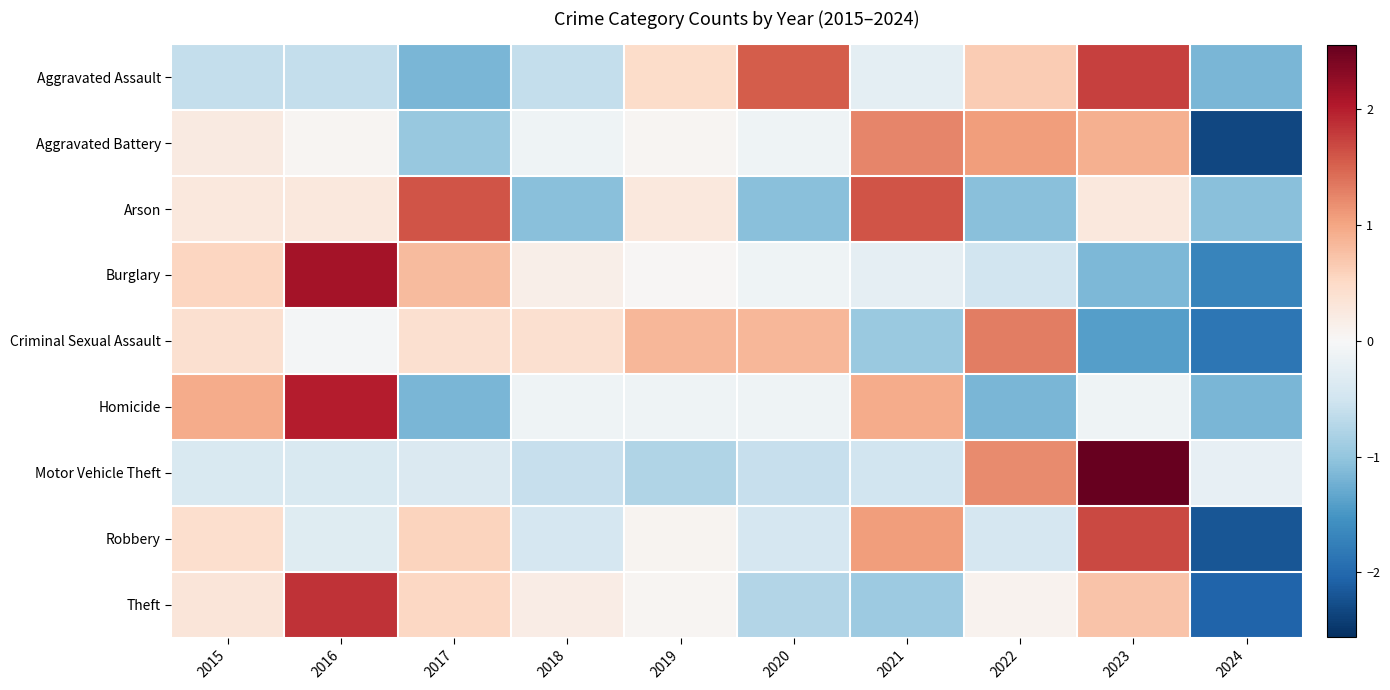

At how many categories does at least one series exceed 0?

9